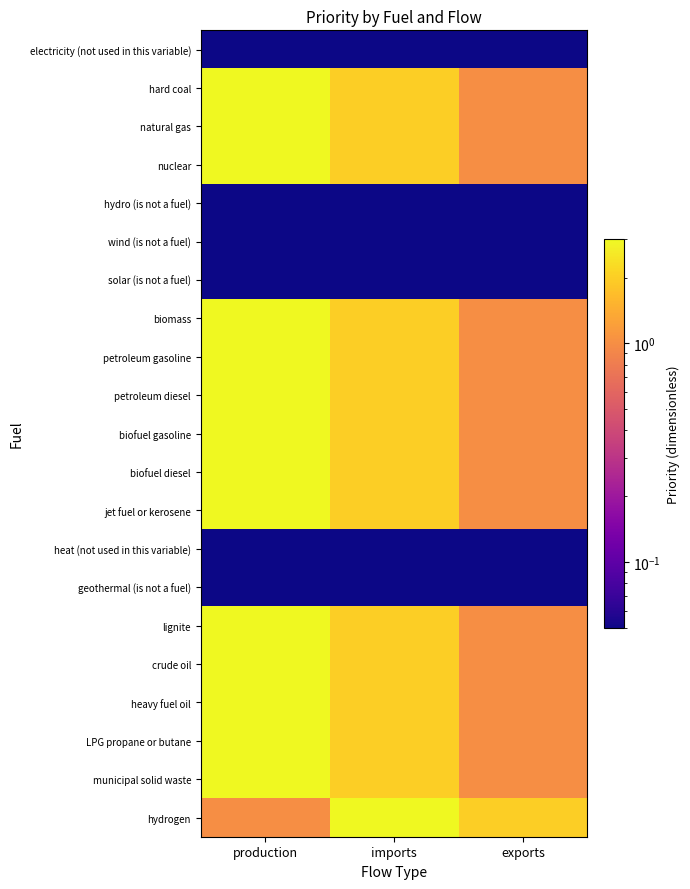

Reading left to right, transcribe all the data shown in this chart.

electricity (not used in this variable): production=0.1	imports=0.1	exports=0.1
hard coal: production=3.0	imports=2.0	exports=1.0
natural gas: production=3.0	imports=2.0	exports=1.0
nuclear: production=3.0	imports=2.0	exports=1.0
hydro (is not a fuel): production=0.1	imports=0.1	exports=0.1
wind (is not a fuel): production=0.1	imports=0.1	exports=0.1
solar (is not a fuel): production=0.1	imports=0.1	exports=0.1
biomass: production=3.0	imports=2.0	exports=1.0
petroleum gasoline: production=3.0	imports=2.0	exports=1.0
petroleum diesel: production=3.0	imports=2.0	exports=1.0
biofuel gasoline: production=3.0	imports=2.0	exports=1.0
biofuel diesel: production=3.0	imports=2.0	exports=1.0
jet fuel or kerosene: production=3.0	imports=2.0	exports=1.0
heat (not used in this variable): production=0.1	imports=0.1	exports=0.1
geothermal (is not a fuel): production=0.1	imports=0.1	exports=0.1
lignite: production=3.0	imports=2.0	exports=1.0
crude oil: production=3.0	imports=2.0	exports=1.0
heavy fuel oil: production=3.0	imports=2.0	exports=1.0
LPG propane or butane: production=3.0	imports=2.0	exports=1.0
municipal solid waste: production=3.0	imports=2.0	exports=1.0
hydrogen: production=1.0	imports=3.0	exports=2.0